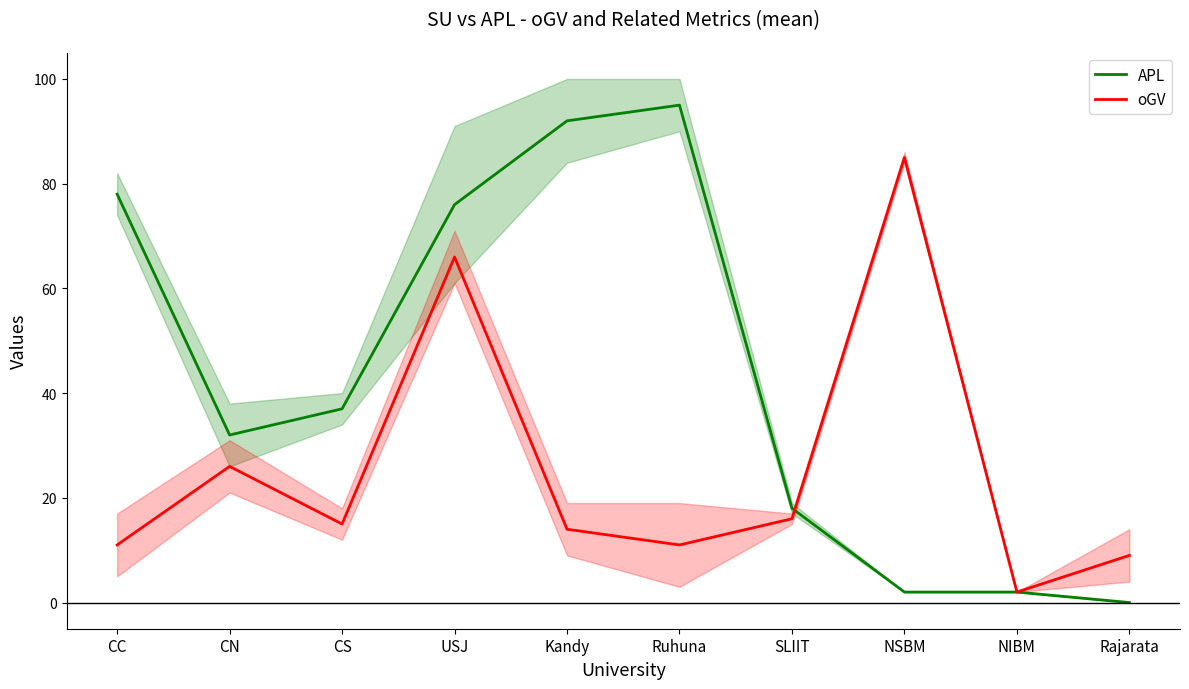

Is the value of APL at CN greater than the value of oGV at CS?

Yes